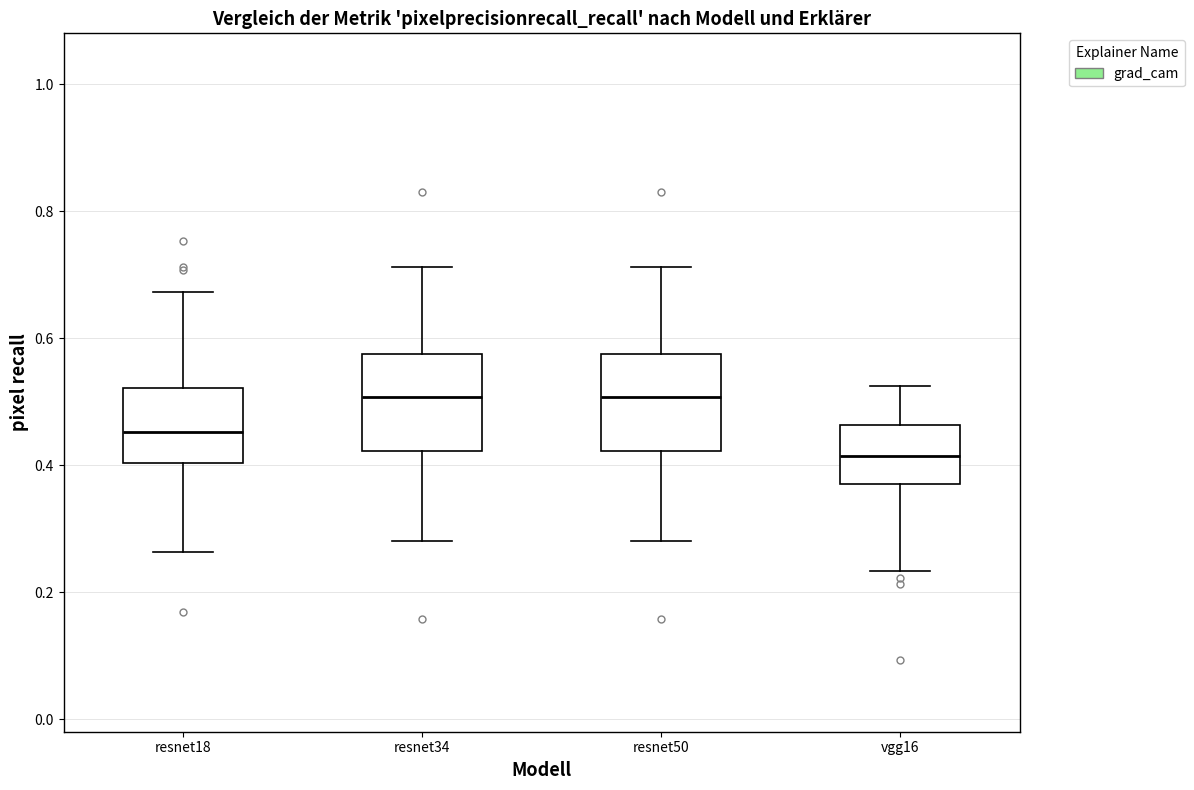

Reading left to right, transcribe this box plot: for each box, give where its median line is, the range the box spans, and where its two whiskers end, as read against the y-axis. The values are not printed on the chart, so give them approximately, as read against the axis.

resnet18: median 0.46, box 0.40 to 0.52, whiskers 0.26 to 0.68
resnet34: median 0.50, box 0.42 to 0.58, whiskers 0.28 to 0.72
resnet50: median 0.50, box 0.42 to 0.58, whiskers 0.28 to 0.72
vgg16: median 0.42, box 0.38 to 0.46, whiskers 0.24 to 0.52